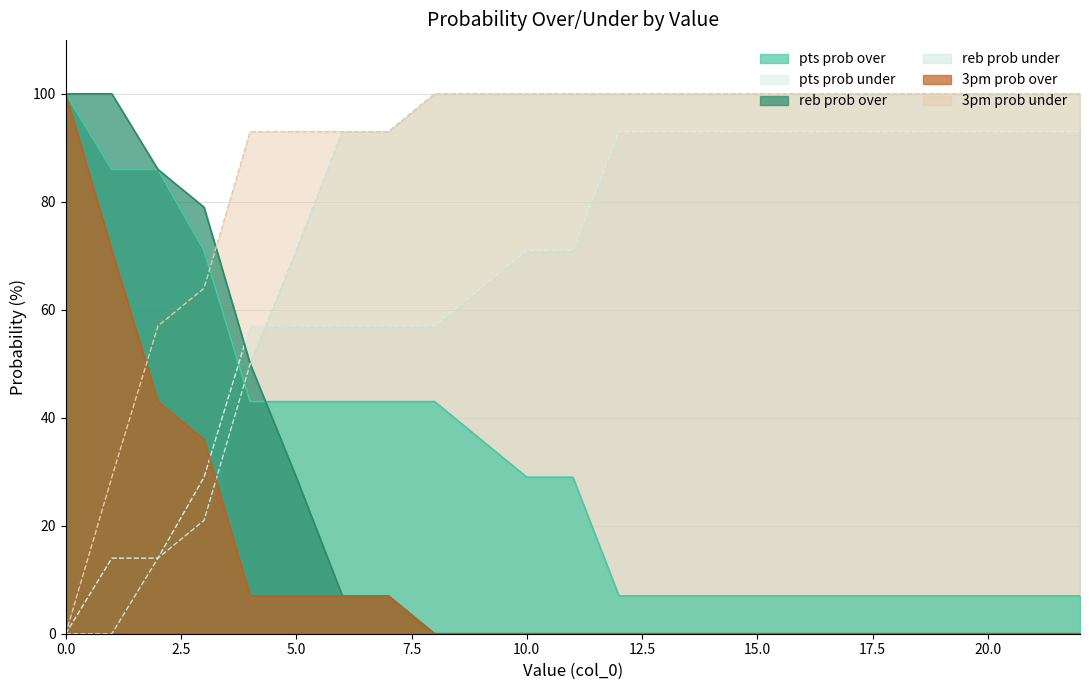

What is the average value of the pts prob under series?

68